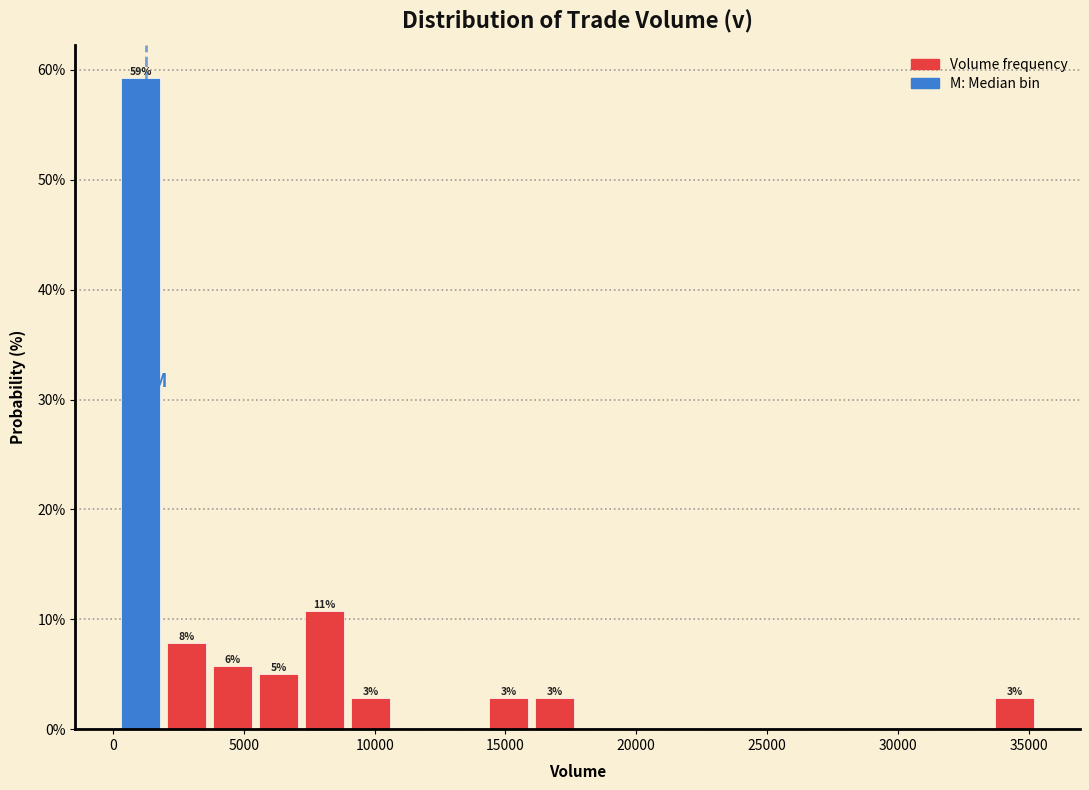

Around what value on the x-axis is the tallest bar? Give the approximate position of its centre, as read against the axis.

1000